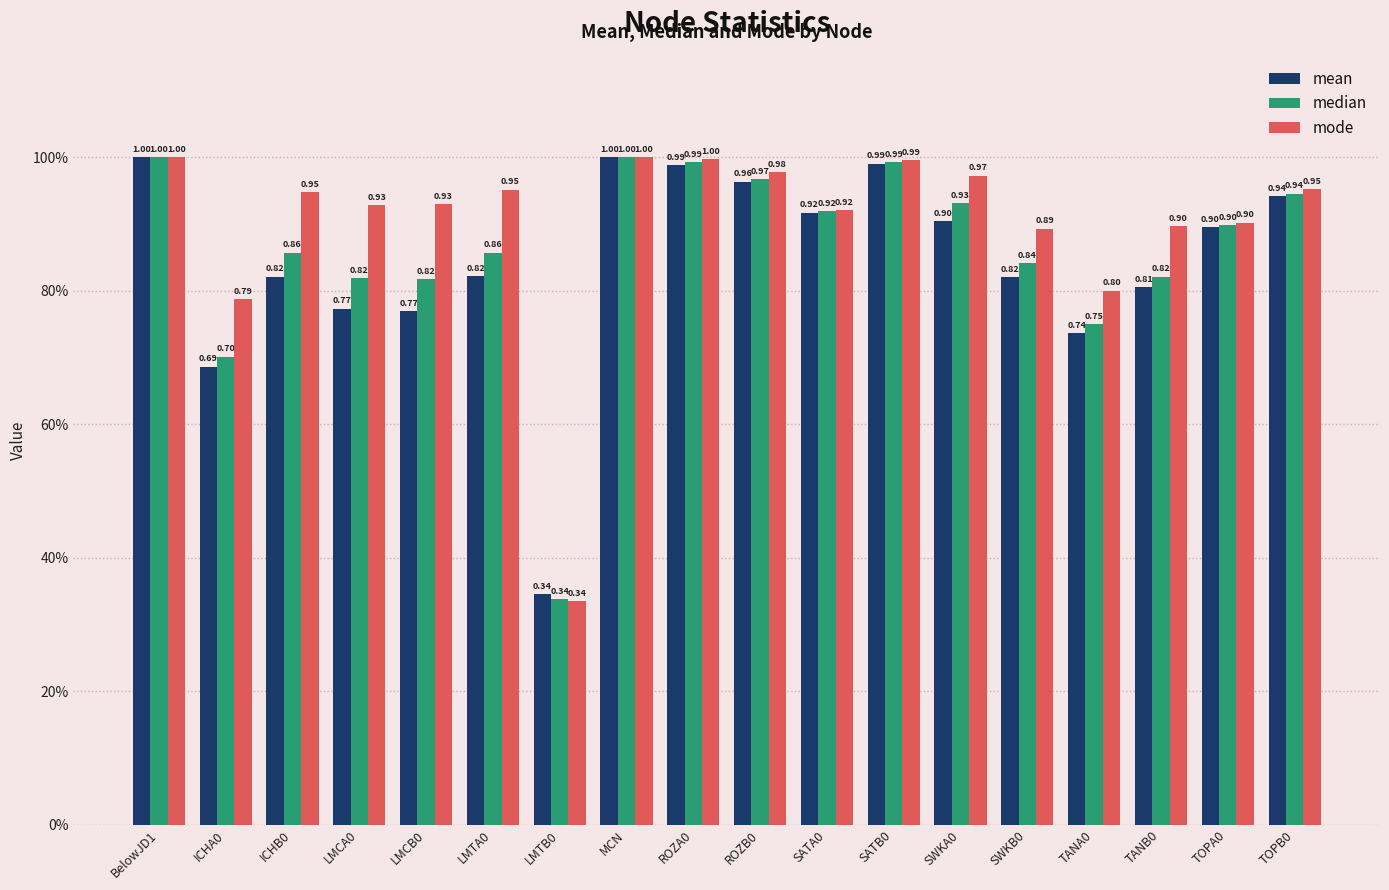

The value of mean at SWKB0 is 0.8. True or false?

True